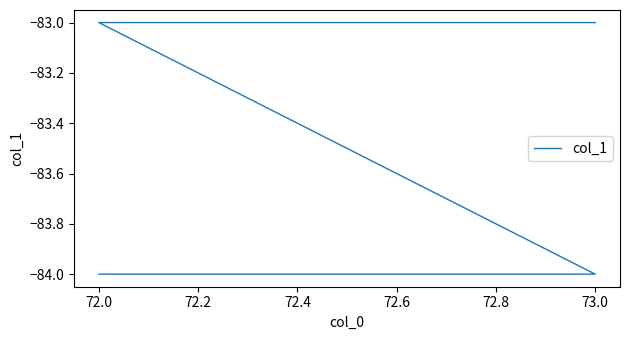

Which has a higher value, 73.0 or 72.0?

73.0